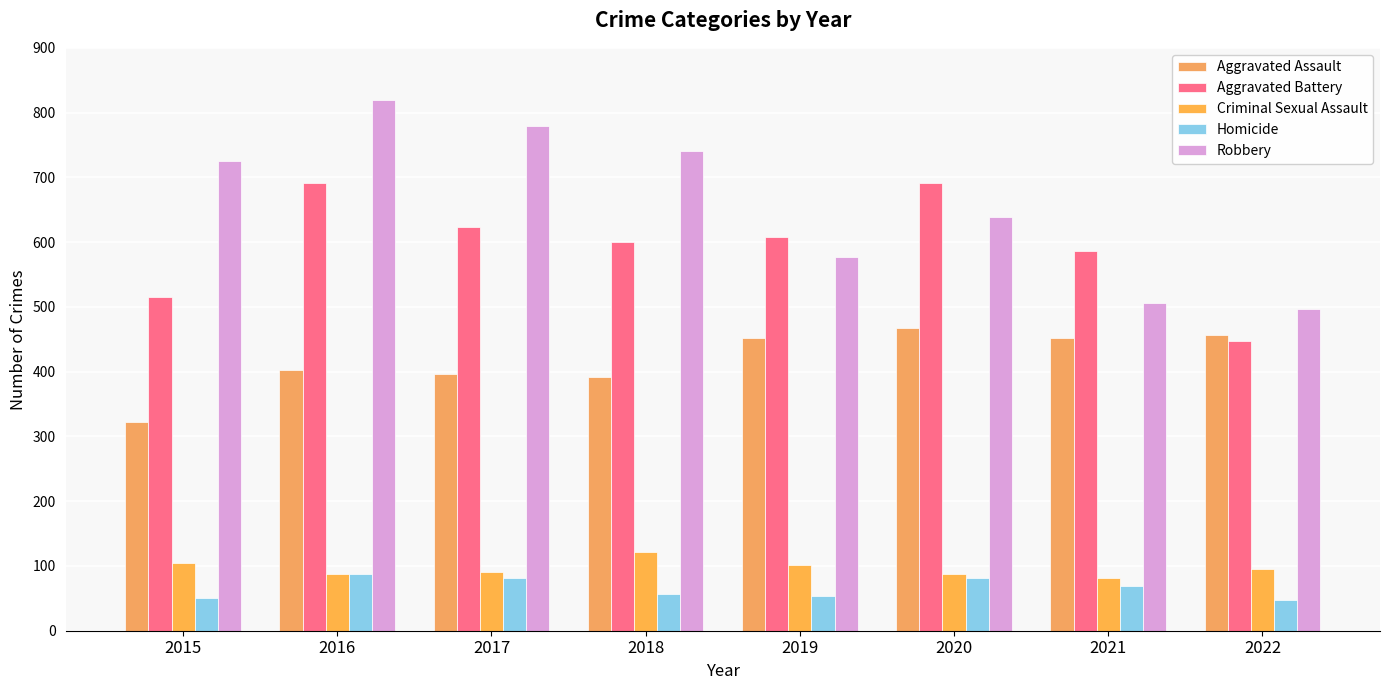

How many bars are there in total?

40